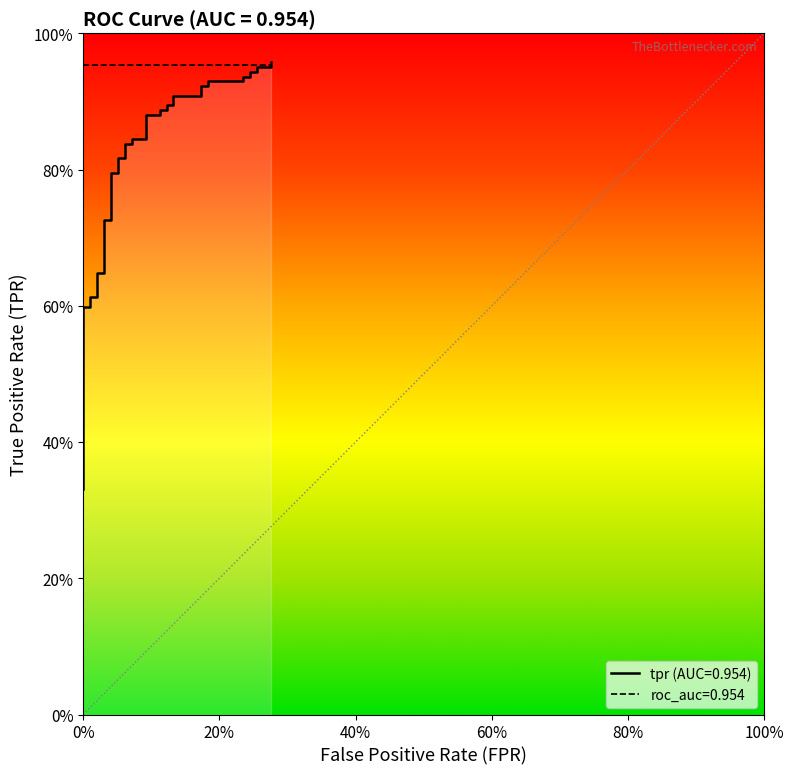

Reading left to right, what are all the values shown in this chart?

0.3	0.4	0.4	0.4	0.5	0.6	0.6	0.6	0.6	0.6	0.6	0.7	0.7	0.8	0.8	0.8	0.8	0.8	0.8	0.8	0.8	0.9	0.9	0.9	0.9	0.9	0.9	0.9	0.9	0.9	0.9	0.9	0.9	0.9	0.9	0.9	0.9	1.0	1.0	1.0